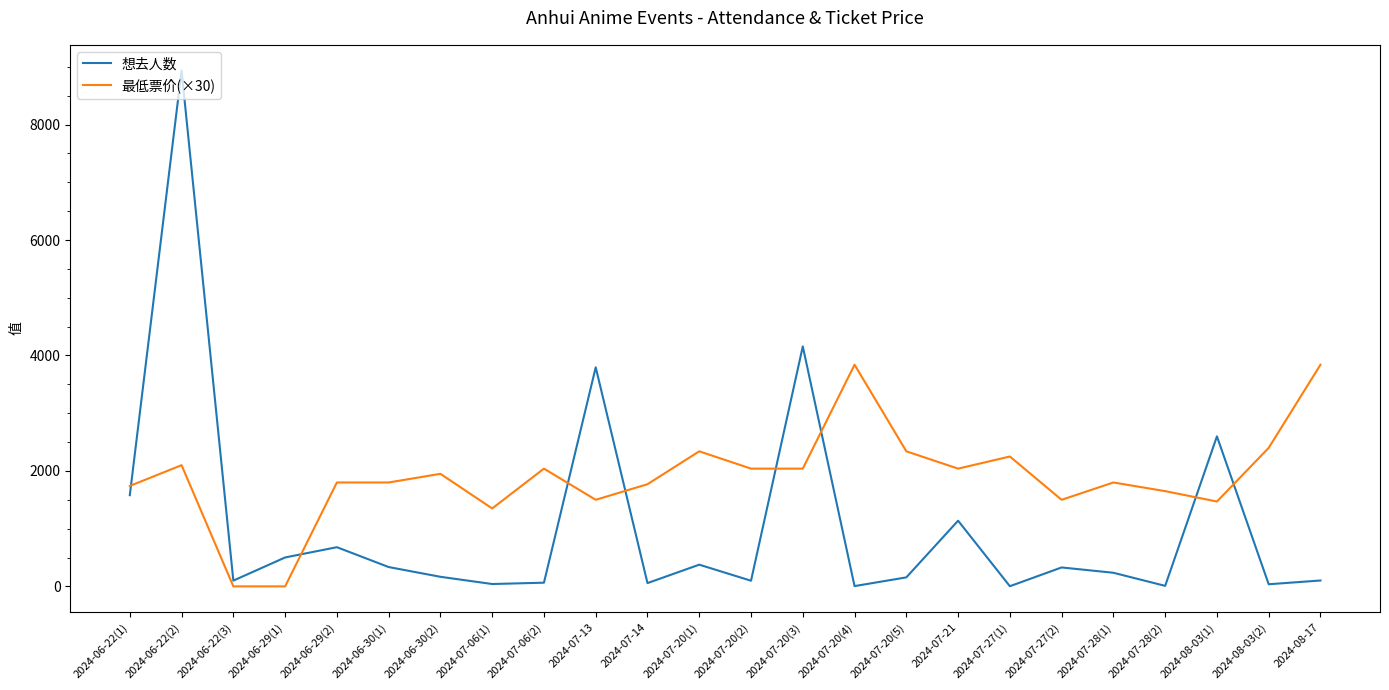

Which series changed the most between 2024-07-27(2) and 2024-07-28(2)?

想去人数